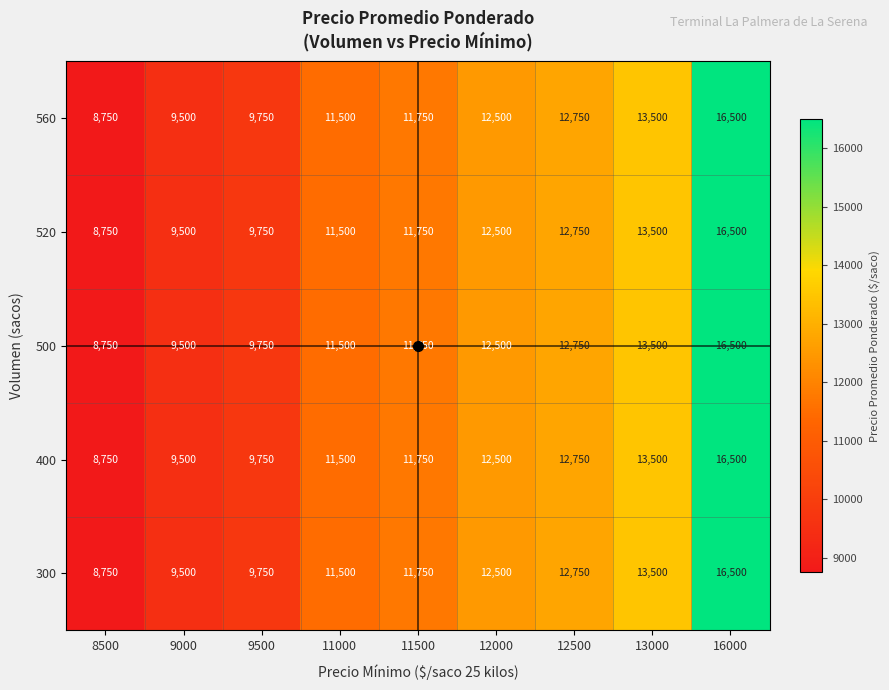

At which category does the chart reach its peak across all series?

16000